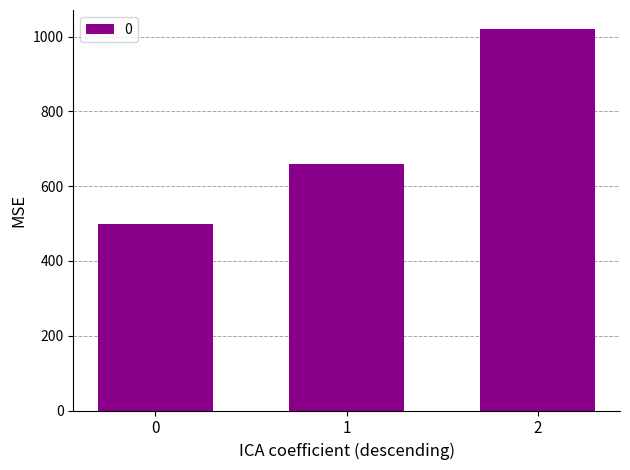

List the labels in order of value, largest first.

2, 1, 0